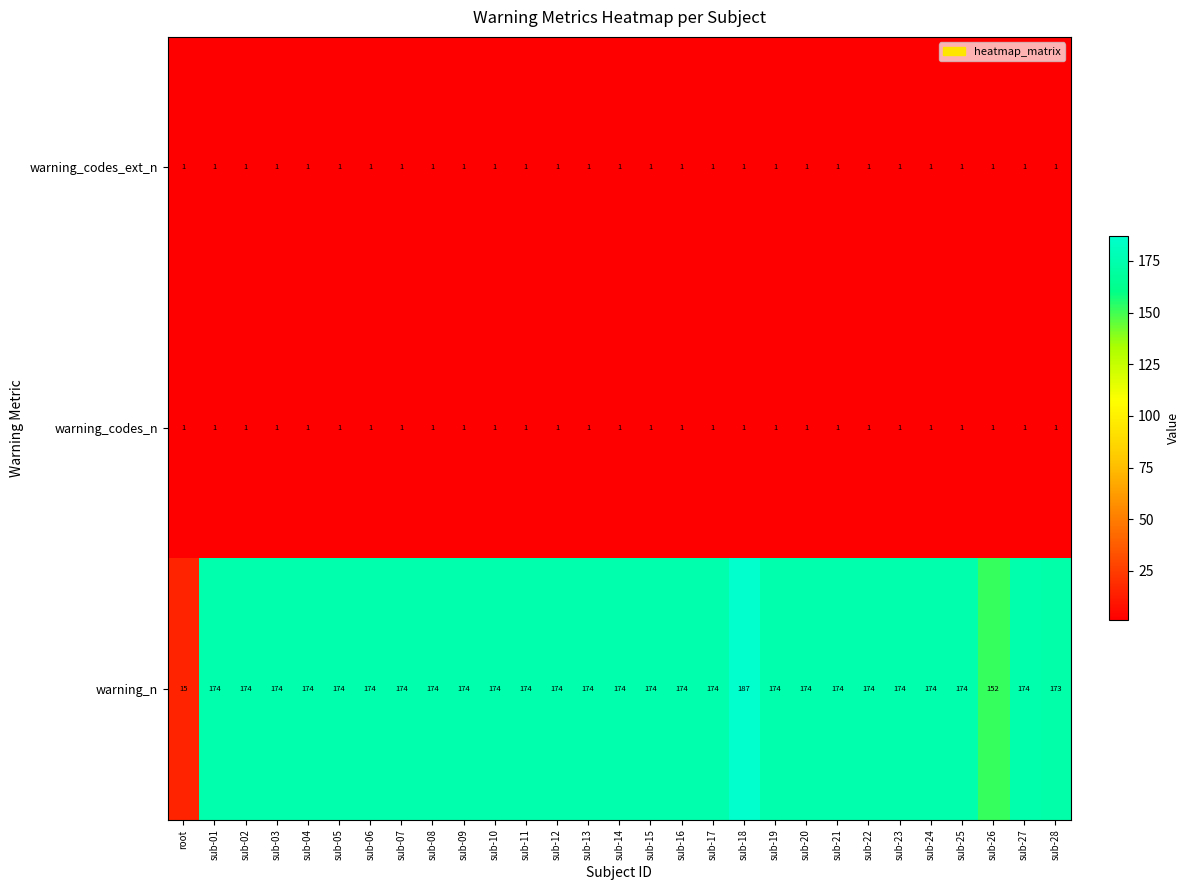

Is it true that warning_codes_n equals 1 at sub-03?

True